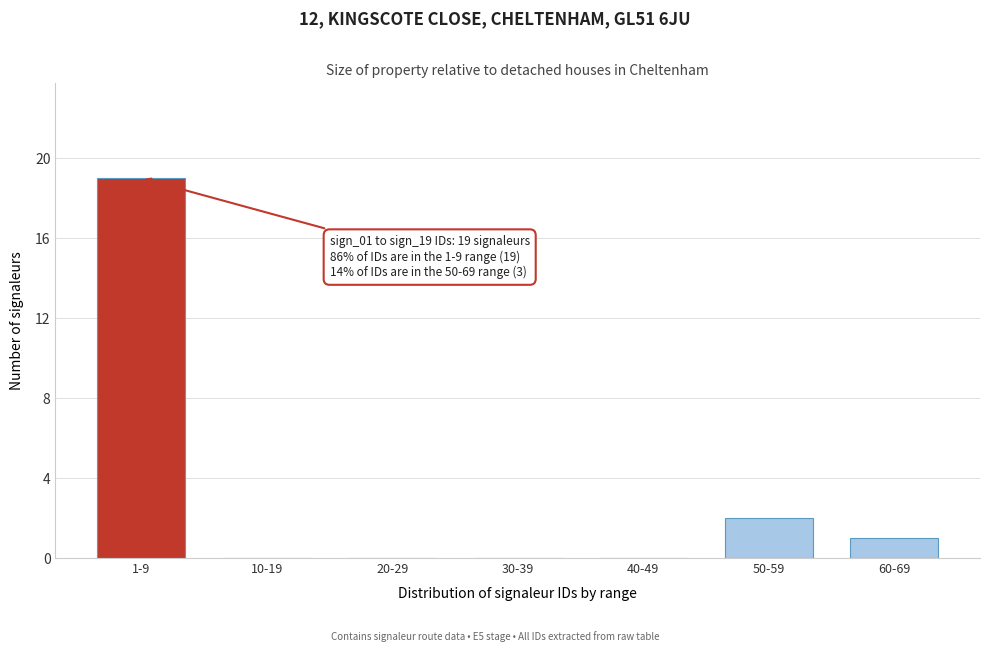

Reading left to right, transcribe all the data shown in this chart.

1-9=19	10-19=0	20-29=0	30-39=0	40-49=0	50-59=2	60-69=1